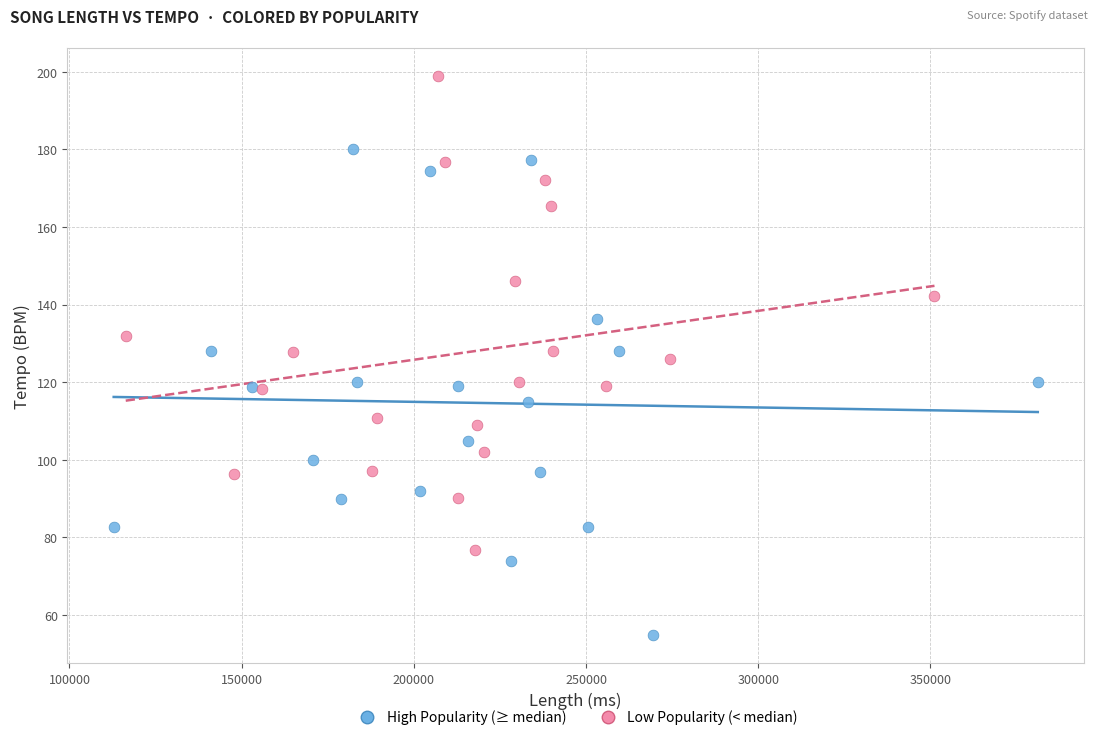

Which series reaches the minimum Y coordinate?

High Popularity (≥ median)